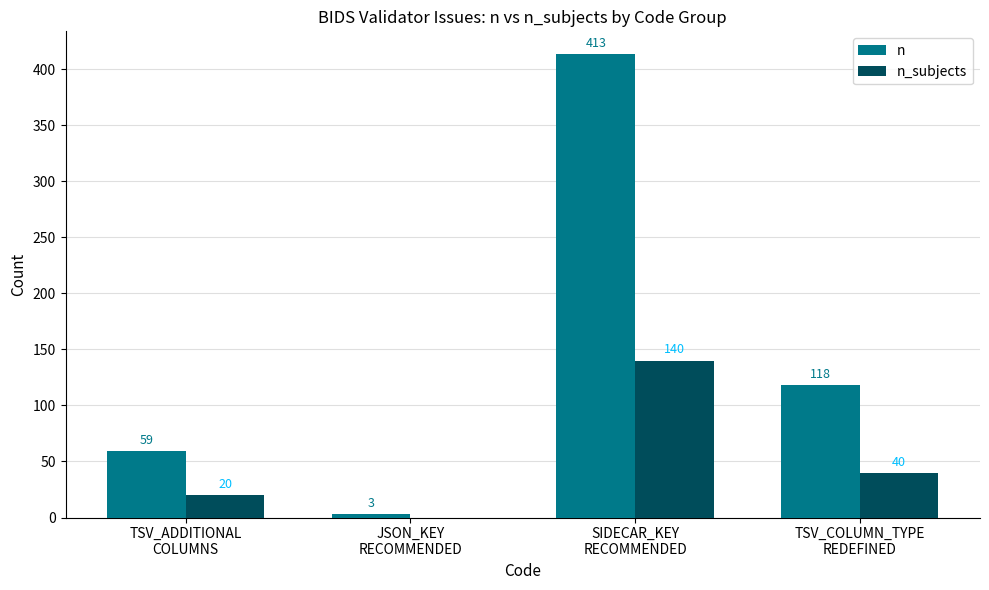

What is the greatest value displayed?

413